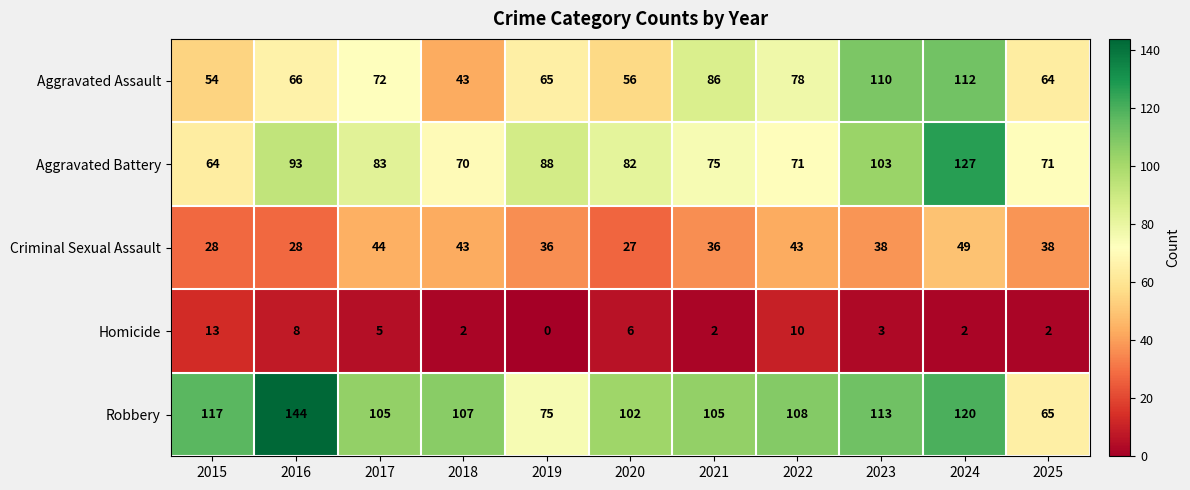

List the series in order of their peak value, highest first.

Robbery, Aggravated Battery, Aggravated Assault, Criminal Sexual Assault, Homicide